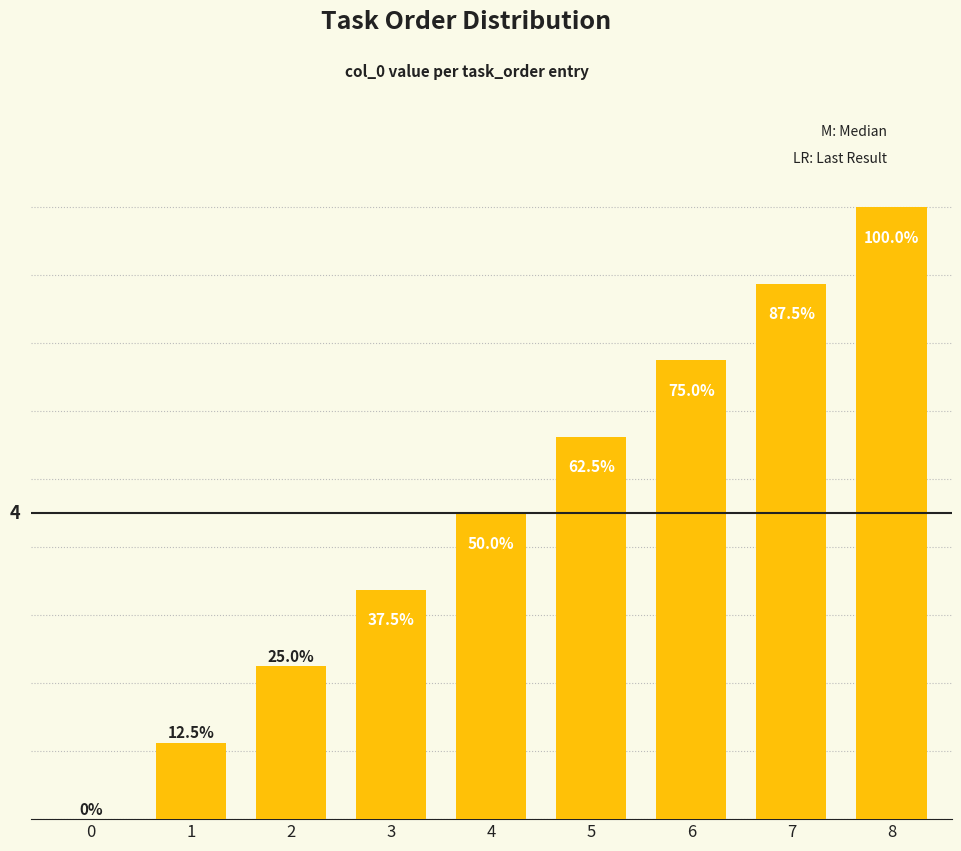

What is the difference between the maximum and minimum values?

8